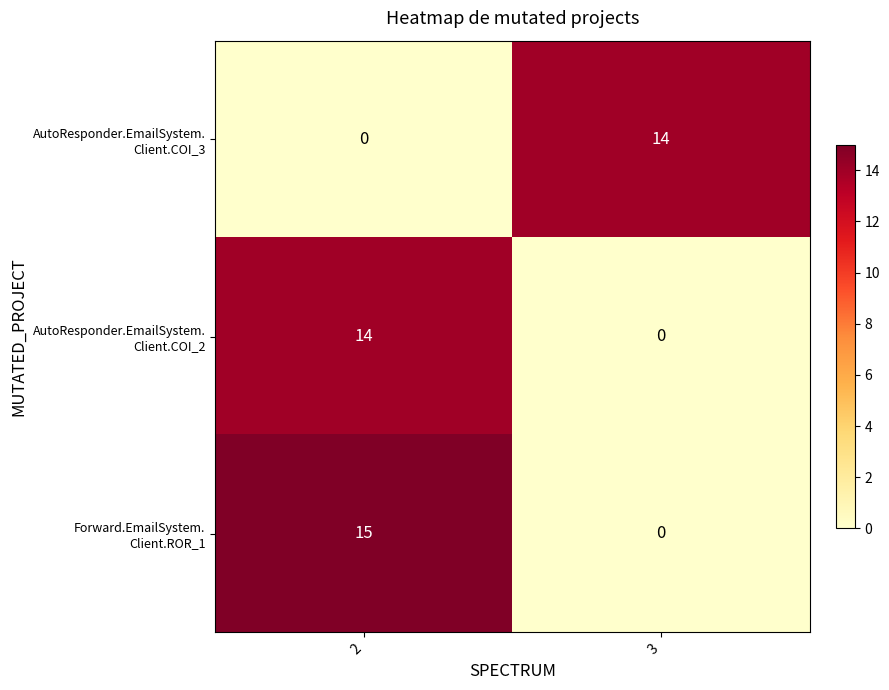

How many series are shown in this chart?

3